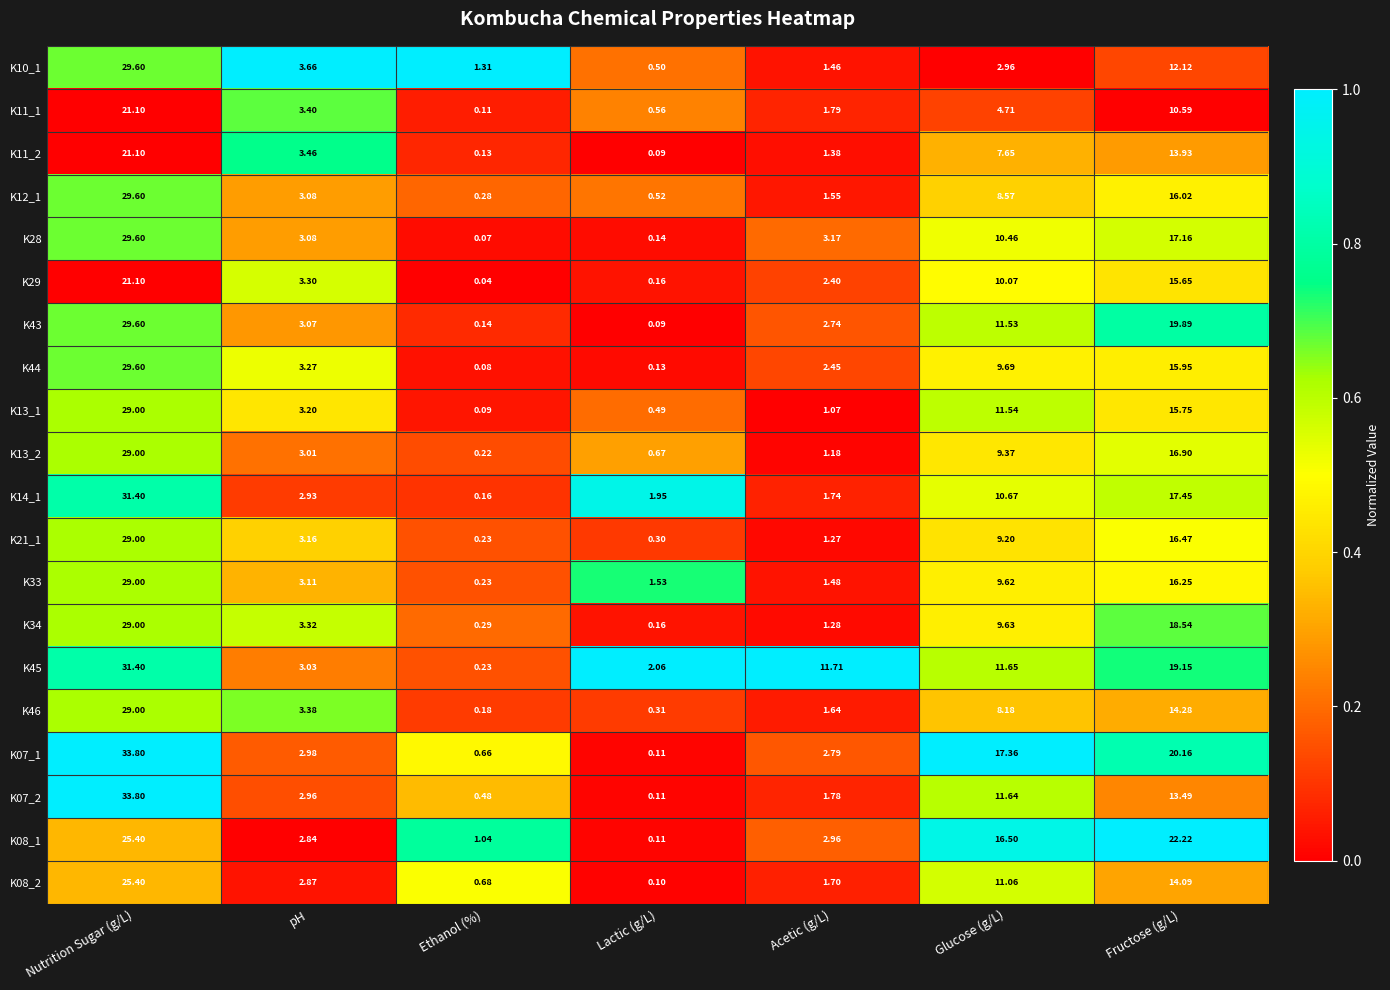

Which series has the largest total across all categories?

K45